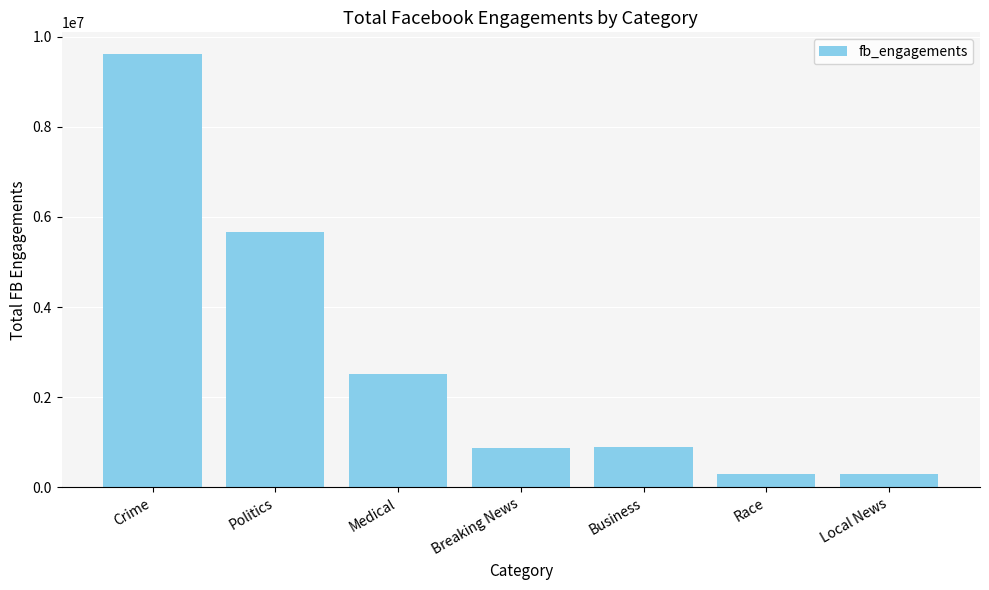

True or false: the data shows 2513598 at Medical.

True